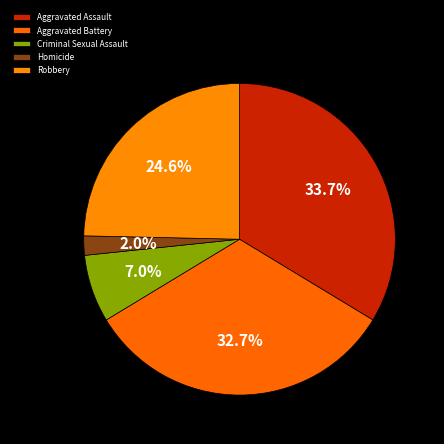

To the nearest percent, what portion does Homicide represent?

2%